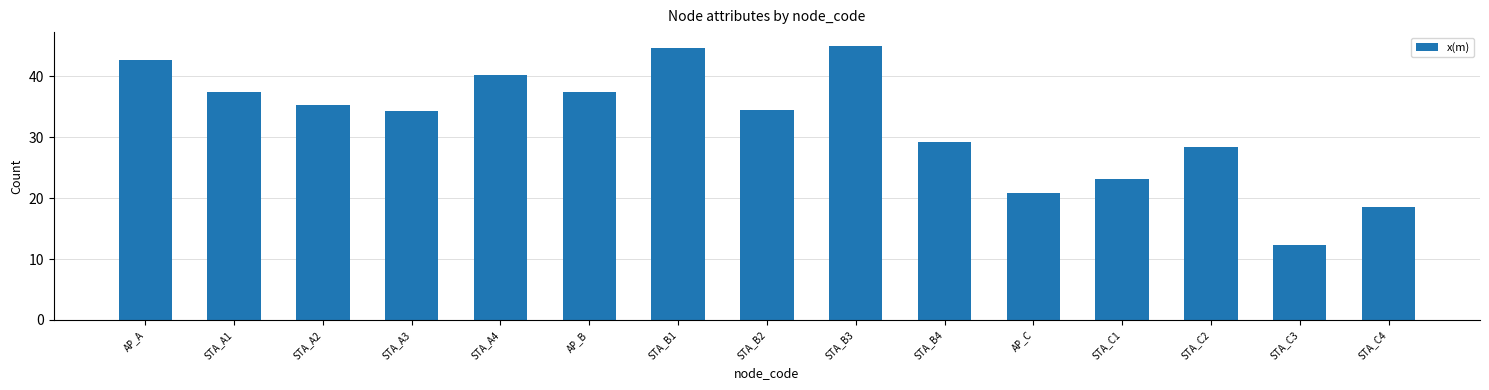

Read the value at AP_C.

20.8